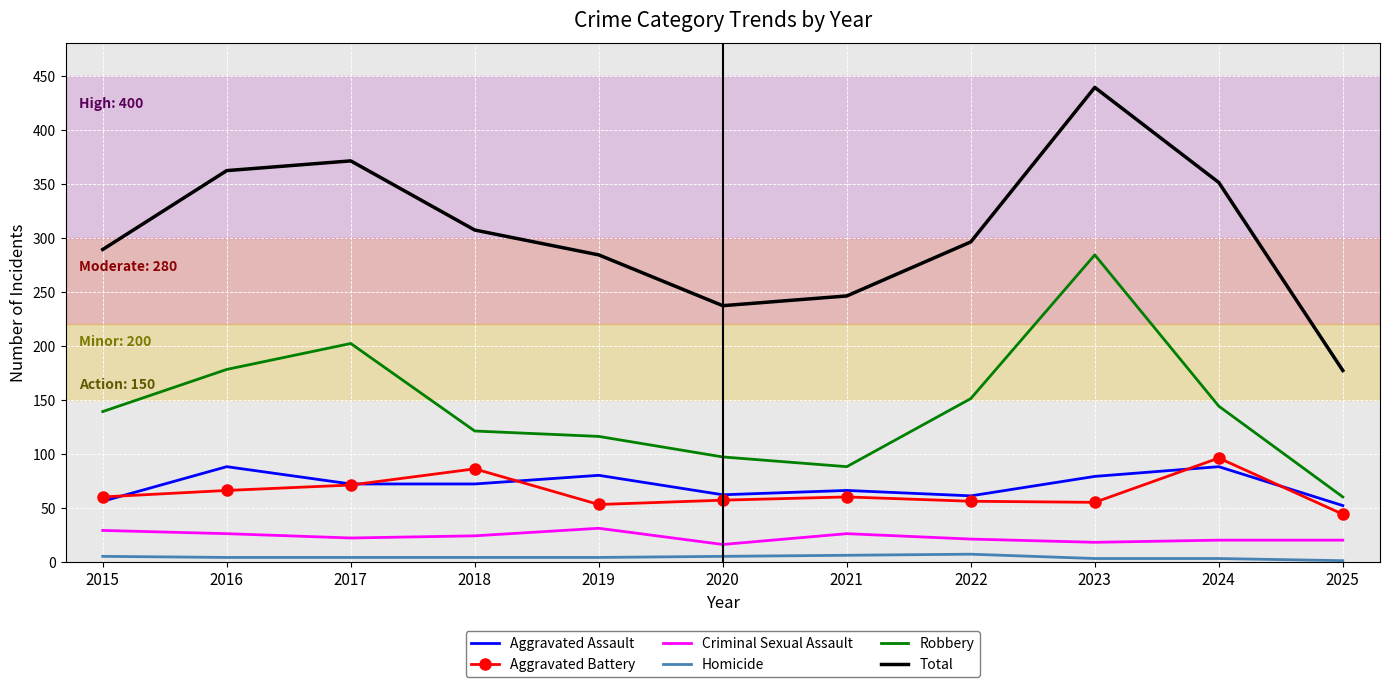

What are all the series names shown in the legend?

Aggravated Assault, Aggravated Battery, Criminal Sexual Assault, Homicide, Robbery, Total